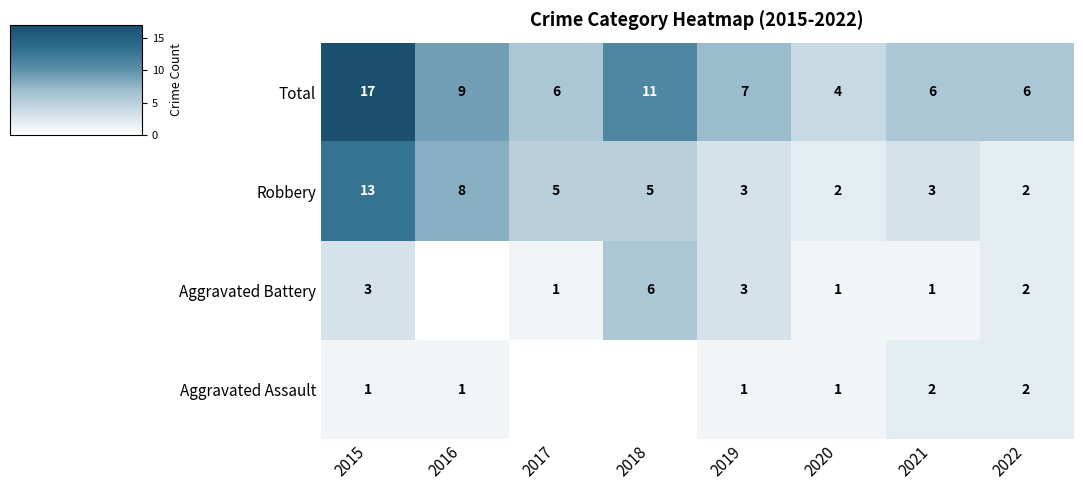

True or false: Aggravated Battery has a value of 3 at 2015.

True